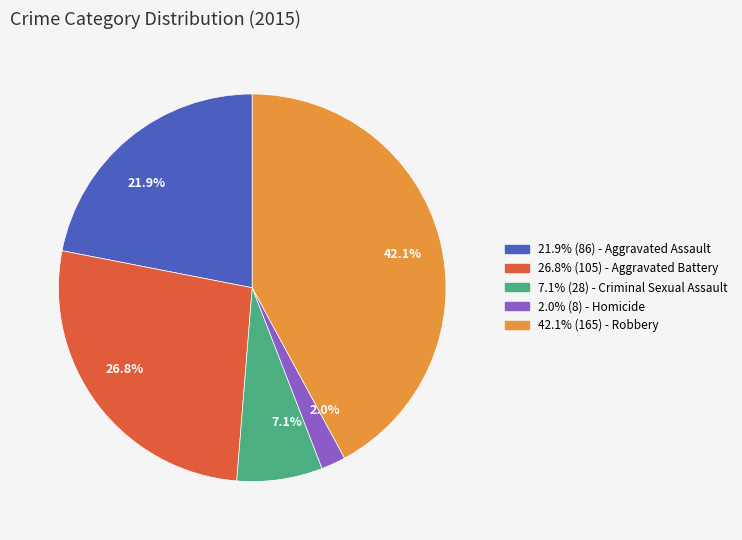

How many segments does this pie chart have?

5